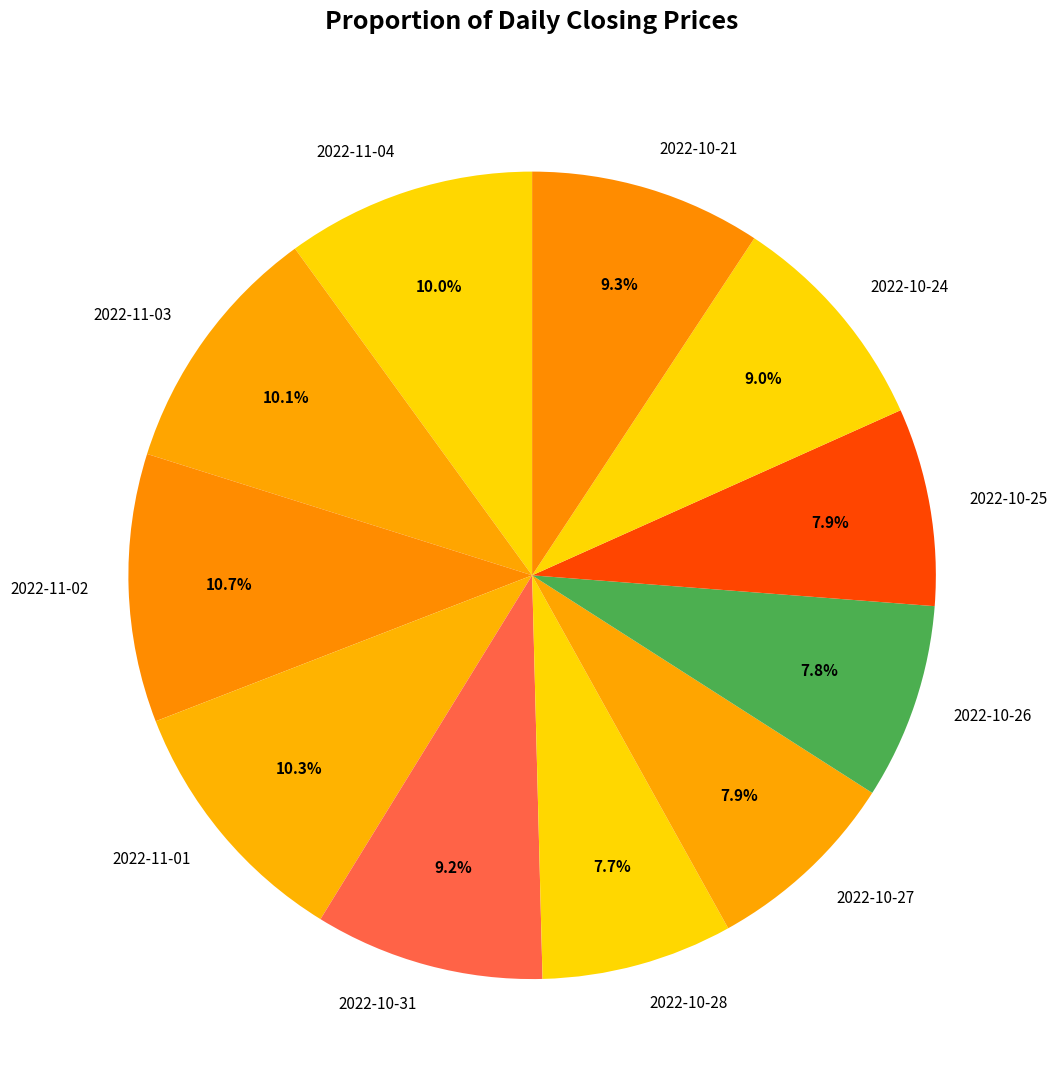

True or false: 2022-10-21 accounts for 1% of the total.

False